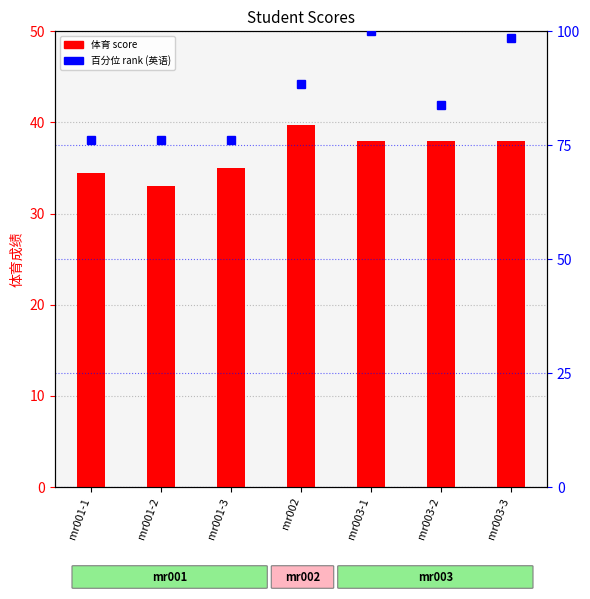

At which label is 百分位 (英语) closest to 88?

mr002